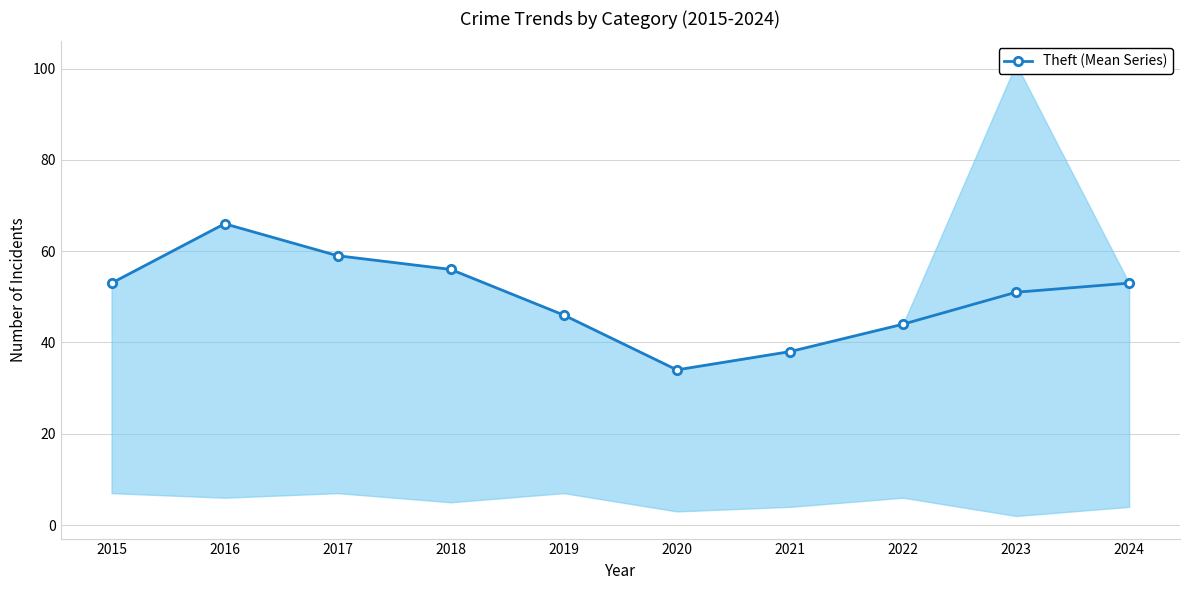

At which category does the chart reach its minimum across all series?

2020